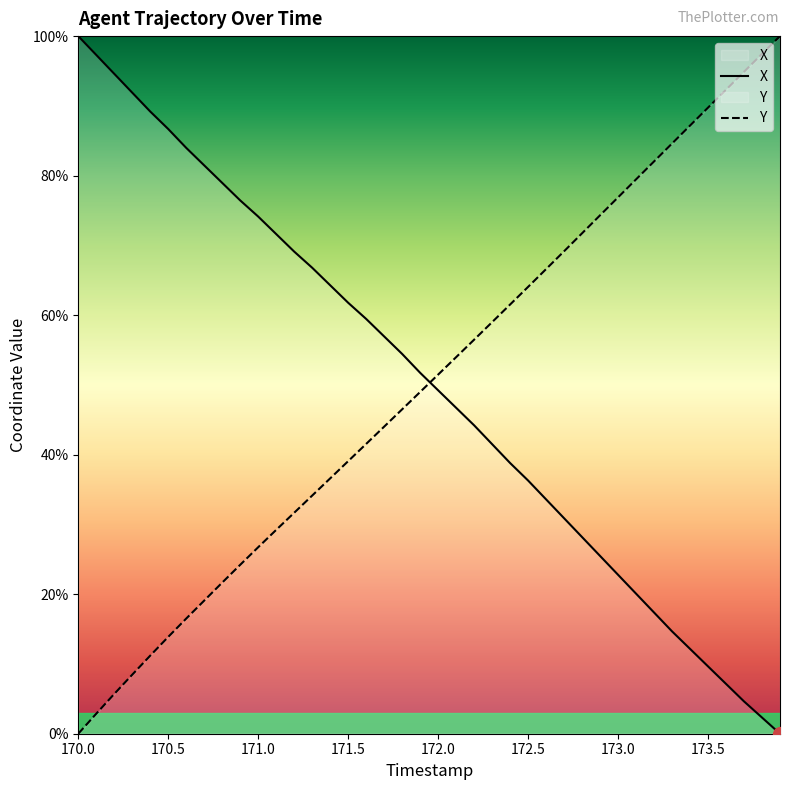

Reading left to right, transcribe all the data shown in this chart.

X: 170.0=100.0	170.1=97.3	170.2=94.6	170.3=91.9	170.4=89.2	170.5=86.7	170.6=84.0	170.7=81.5	170.8=79.0	170.9=76.4	171.0=74.1	171.1=71.6	171.2=69.1	171.3=66.8	171.4=64.3	171.5=61.8	171.6=59.5	171.7=56.9	171.8=54.4	171.9=51.7	172.0=49.2	172.1=46.7	172.2=44.2	172.3=41.5	172.4=38.8	172.5=36.3	172.6=33.6	172.7=30.9	172.8=28.2	172.9=25.5	173.0=22.8	173.1=20.1	173.2=17.4	173.3=14.7	173.4=12.2	173.5=9.7	173.6=7.1	173.7=4.6	173.8=2.3	173.9=0.0
Y: 170.0=0.0	170.1=2.9	170.2=5.7	170.3=8.5	170.4=11.2	170.5=13.9	170.6=16.5	170.7=19.1	170.8=21.7	170.9=24.2	171.0=26.7	171.1=29.2	171.2=31.7	171.3=34.1	171.4=36.6	171.5=39.1	171.6=41.5	171.7=44.0	171.8=46.5	171.9=49.0	172.0=51.5	172.1=54.0	172.2=56.5	172.3=59.0	172.4=61.5	172.5=64.1	172.6=66.6	172.7=69.2	172.8=71.7	172.9=74.3	173.0=76.9	173.1=79.5	173.2=82.0	173.3=84.6	173.4=87.2	173.5=89.7	173.6=92.3	173.7=94.9	173.8=97.5	173.9=100.0